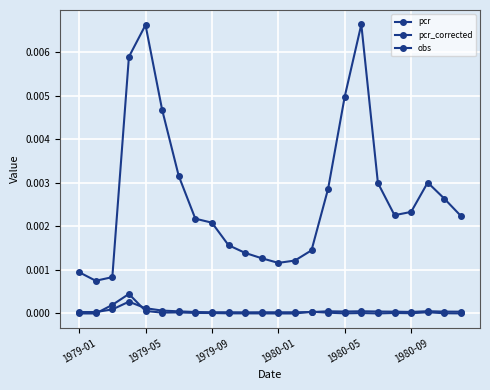

Rank the series by their maximum value, from lowest to highest.

pcr_corrected, obs, pcr